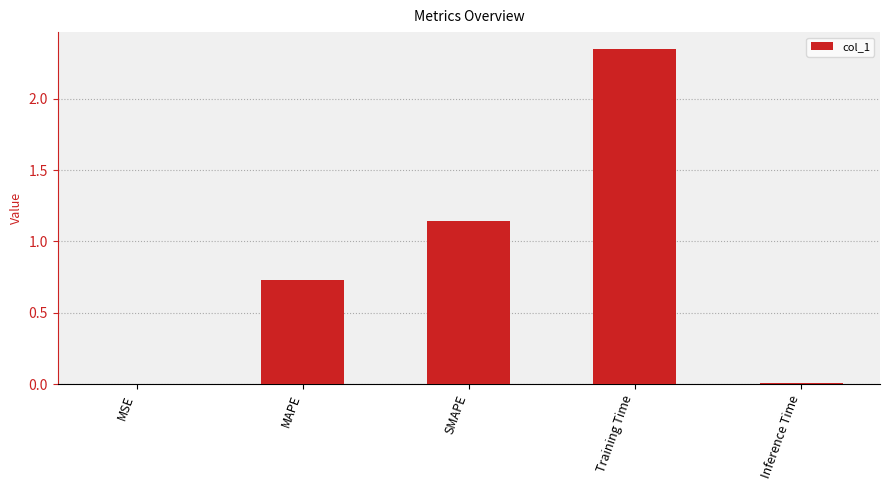

The value at Training Time is 0.5. True or false?

False